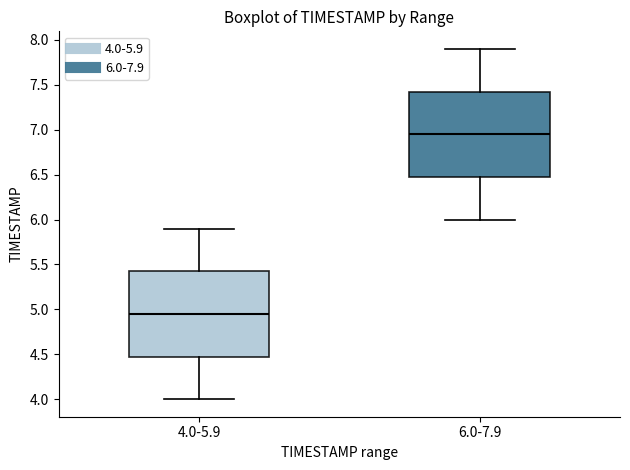

Which box has the lowest median line?

4.0-5.9